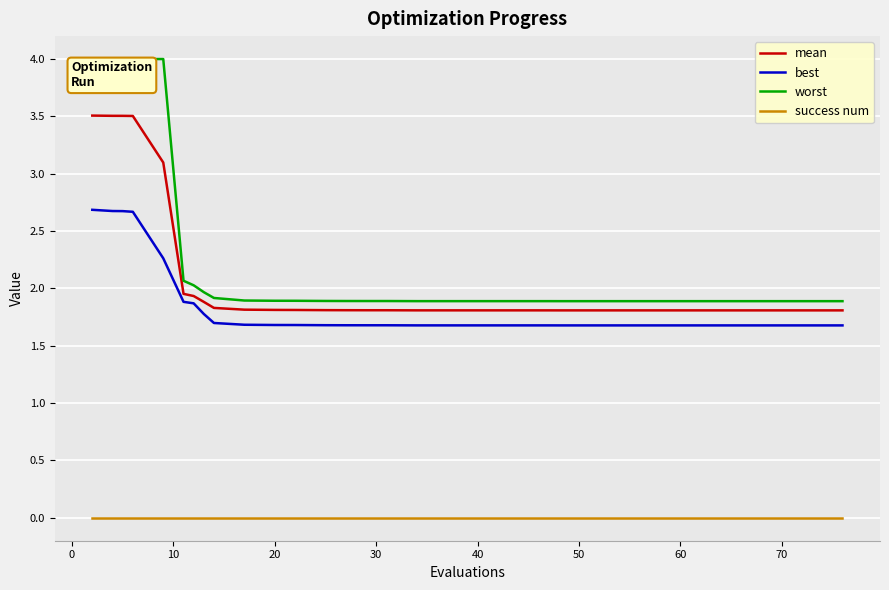

Which series has the largest range (max minus min)?

worst